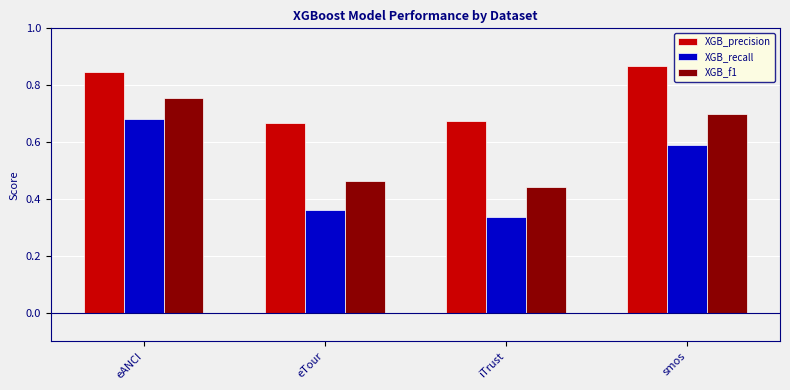

Which series has the widest spread of values?

XGB_recall